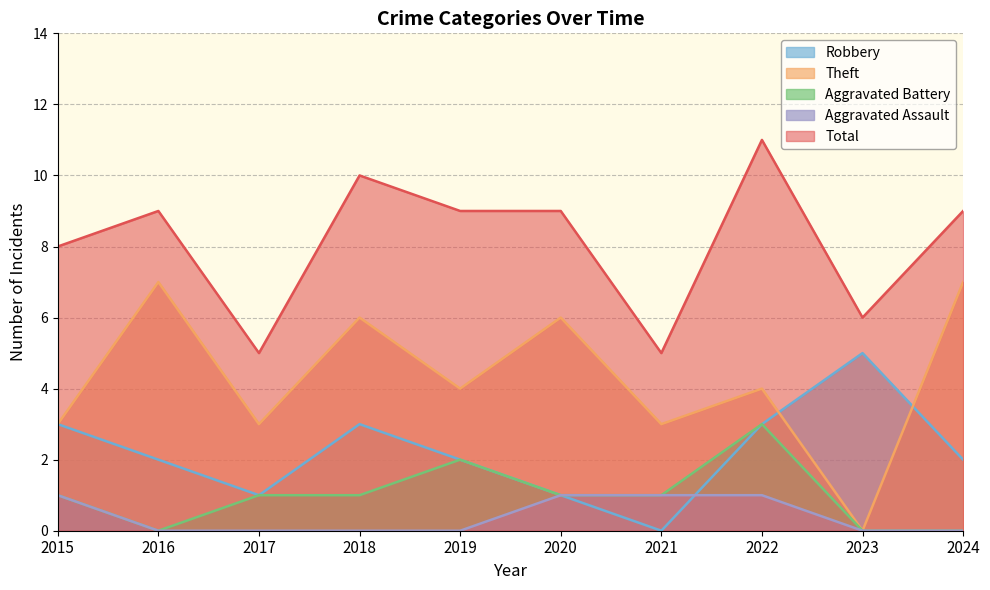

How many data points in Aggravated Battery are above 1?

2